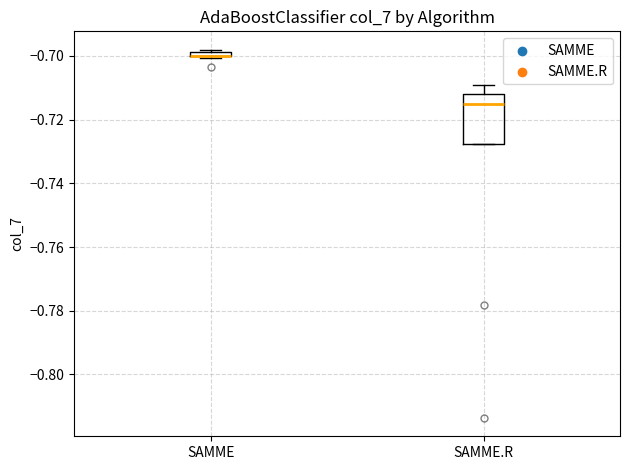

Which box is the tallest, from its lower edge to its upper edge?

SAMME.R